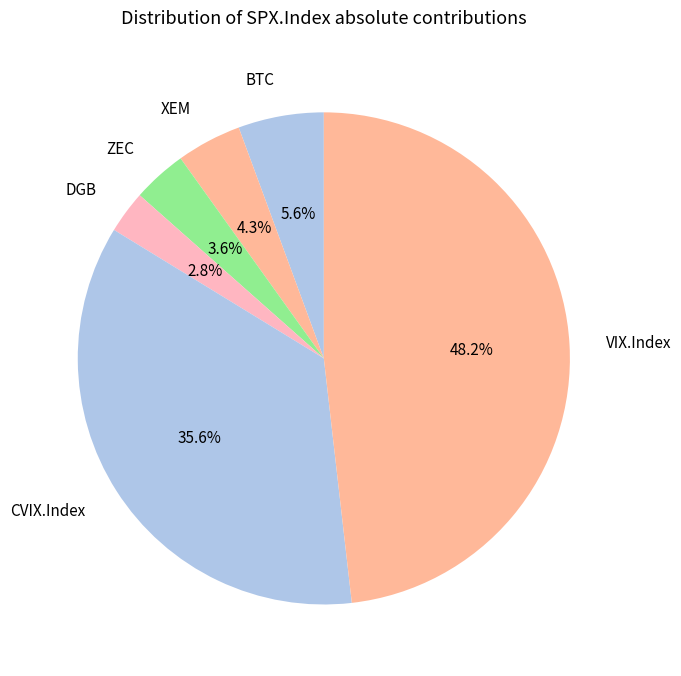

Is there a majority slice in this chart?

No